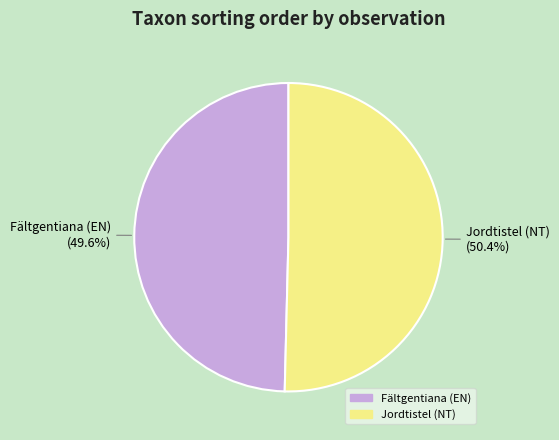

Is there a majority slice in this chart?

Yes